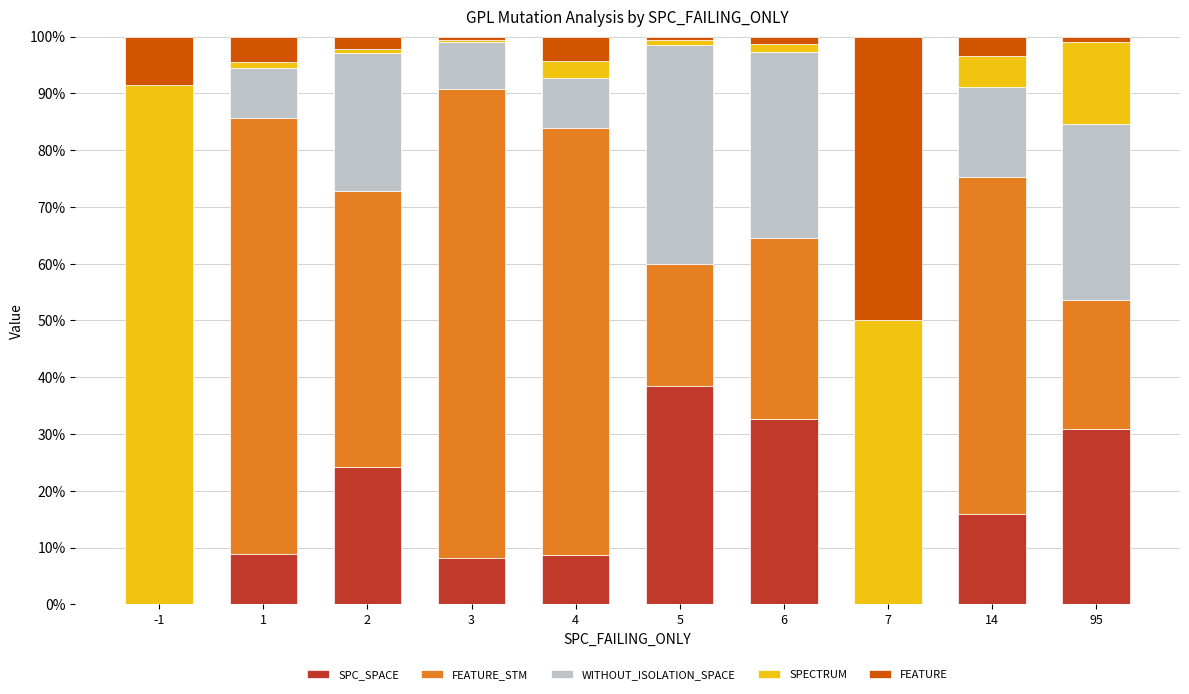

The SPC_SPACE series shows 8.2 at 3. True or false?

True